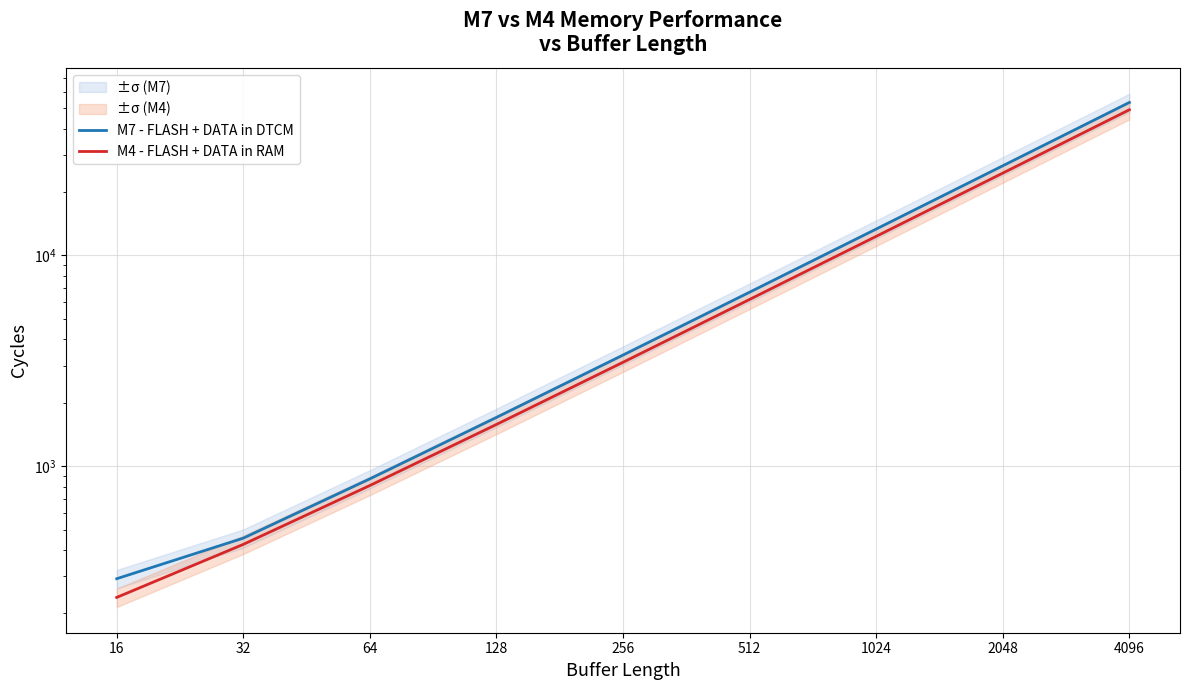

What is the value of the M7 - FLASH + DATA in DTCM point at the 7th from the left?

13353